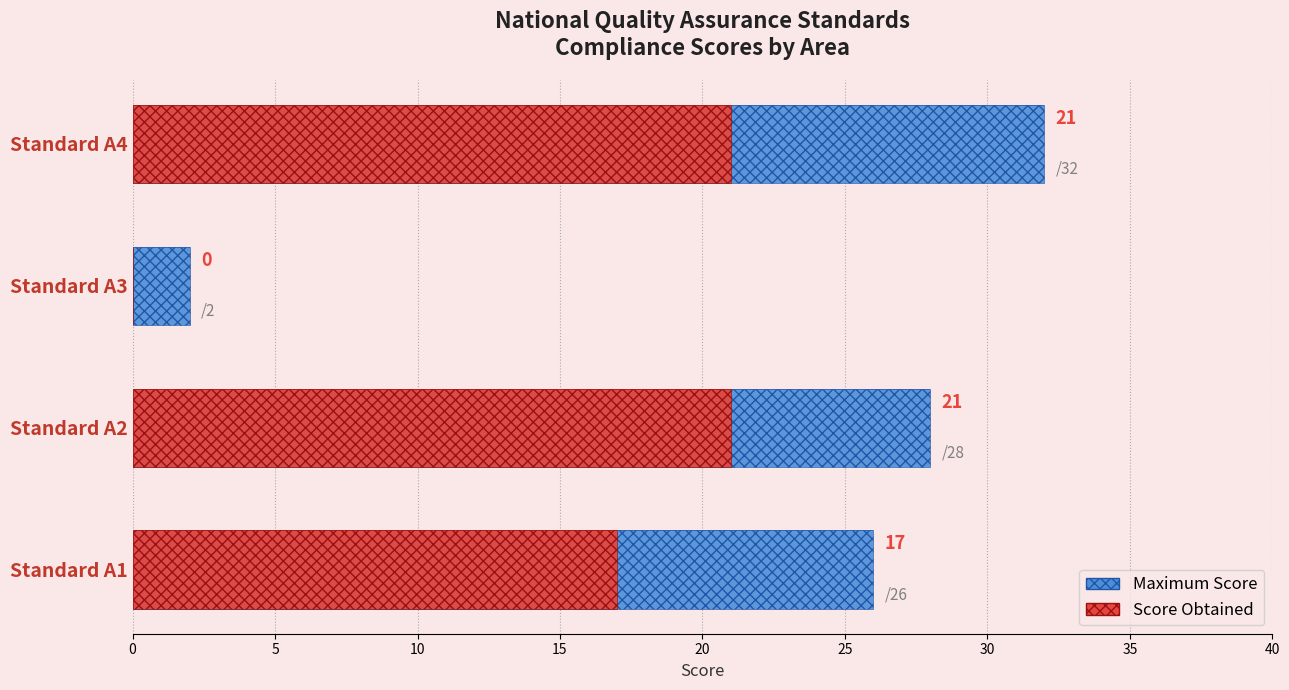

Between Standard A2 and Standard A4, which series saw the biggest shift?

Maximum Score